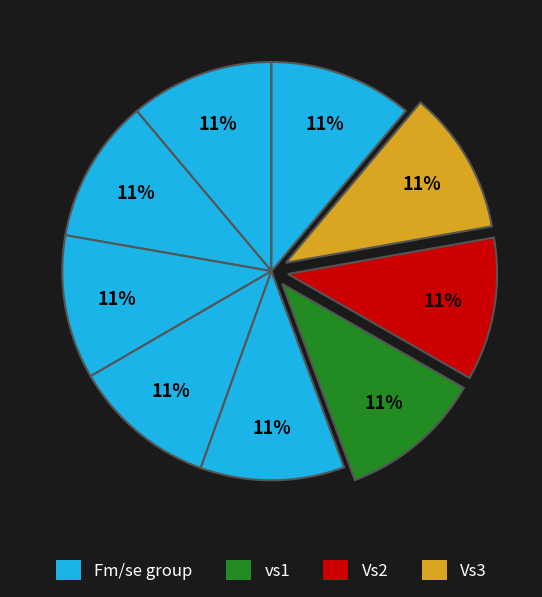

Count the number of slices in the pie.

9